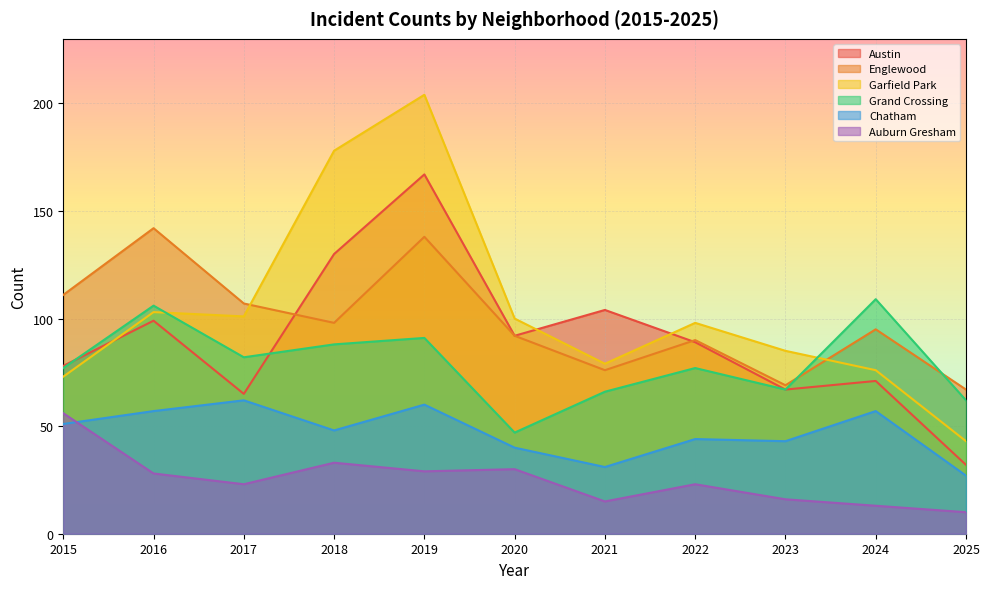

How many interior local peaks does the Englewood series have?

4